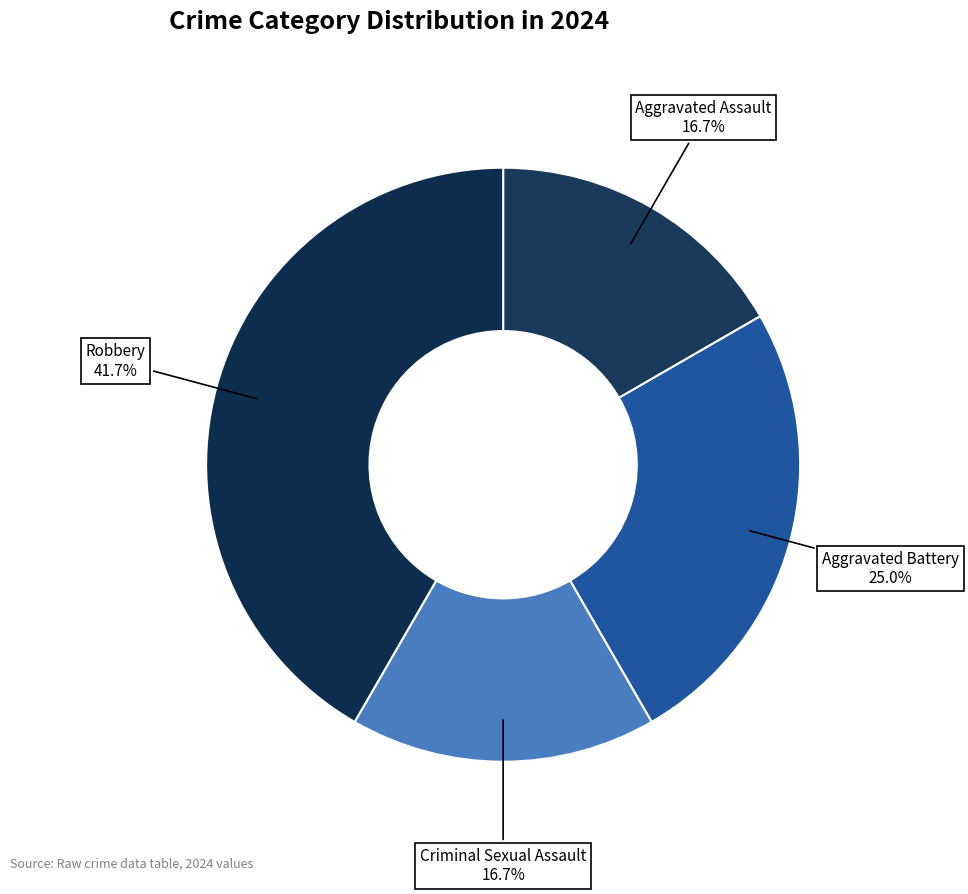

To the nearest percent, what portion does Aggravated Assault represent?

17%